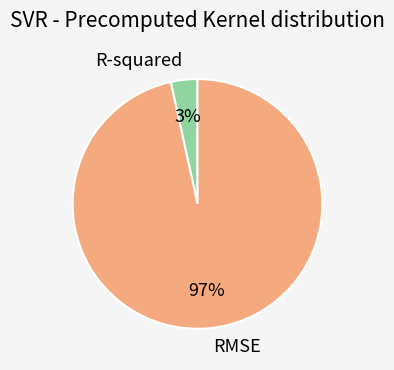

Rank the categories by value from lowest to highest.

R-squared, RMSE